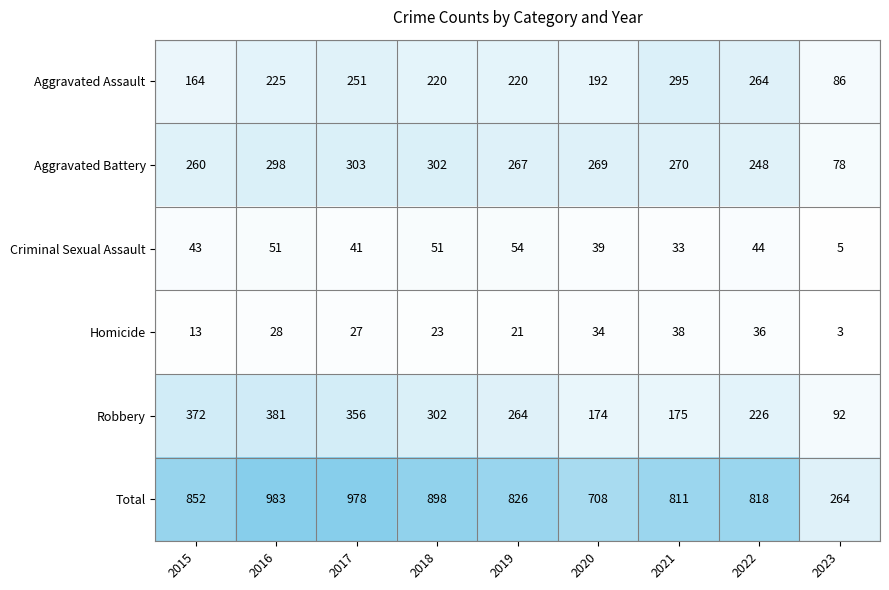

At which label is Criminal Sexual Assault closest to 29?

2021